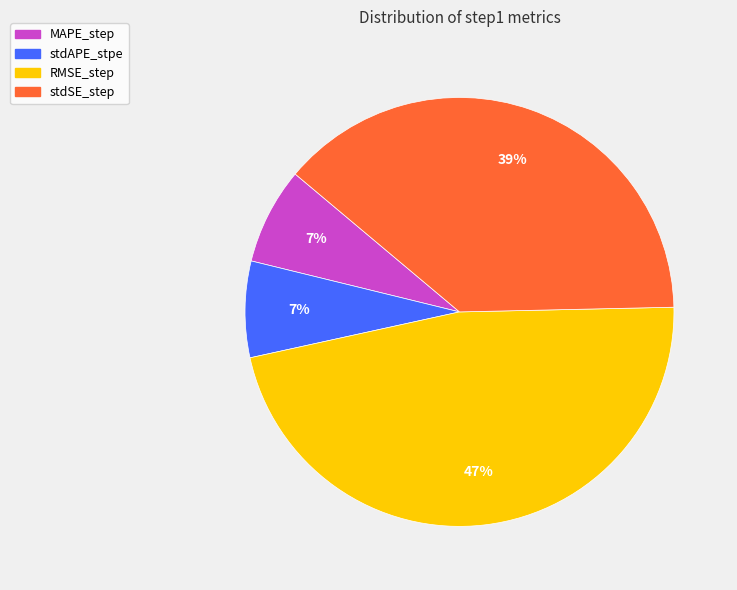

To the nearest percent, what portion does stdAPE_stpe represent?

7%